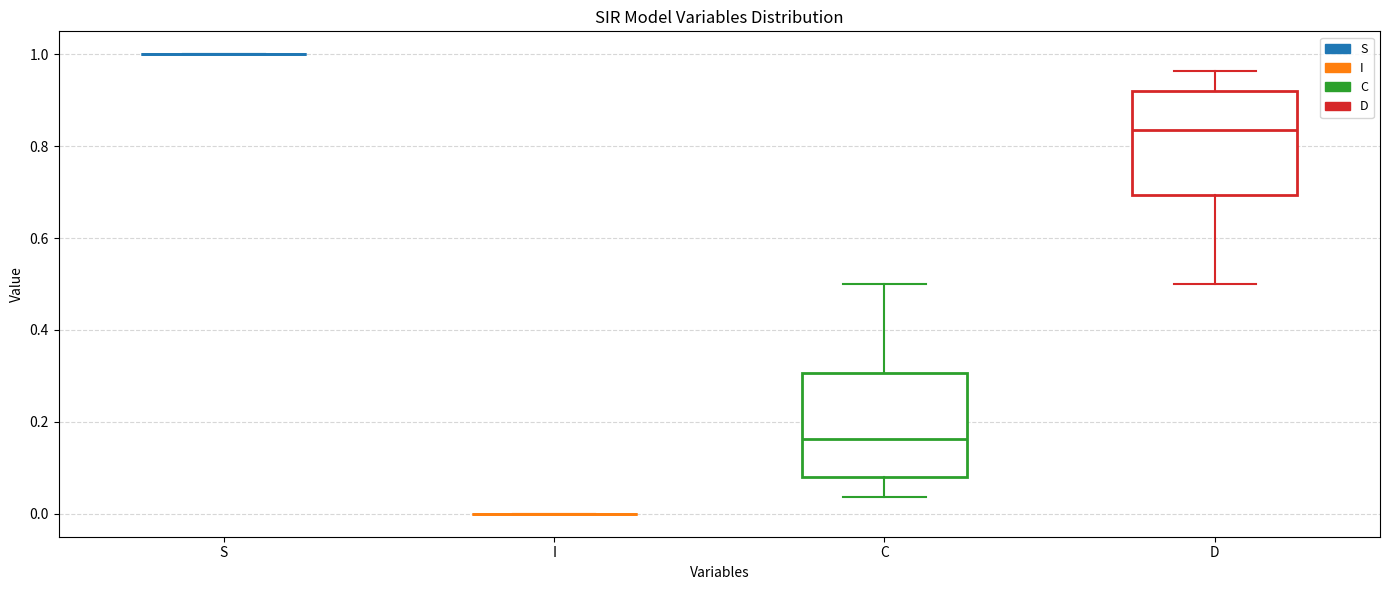

Reading left to right, read every box against the y-axis: the position of its median line, the range the box covers, and the ends of its whiskers. The values are not printed on the chart, so give them approximately, as read against the axis.

S: box collapsed to a line at 1.00, whiskers 1.00 to 1.00
I: box collapsed to a line at 0.00, whiskers 0.00 to 0.00
C: median 0.16, box 0.08 to 0.30, whiskers 0.04 to 0.50
D: median 0.84, box 0.70 to 0.92, whiskers 0.50 to 0.96